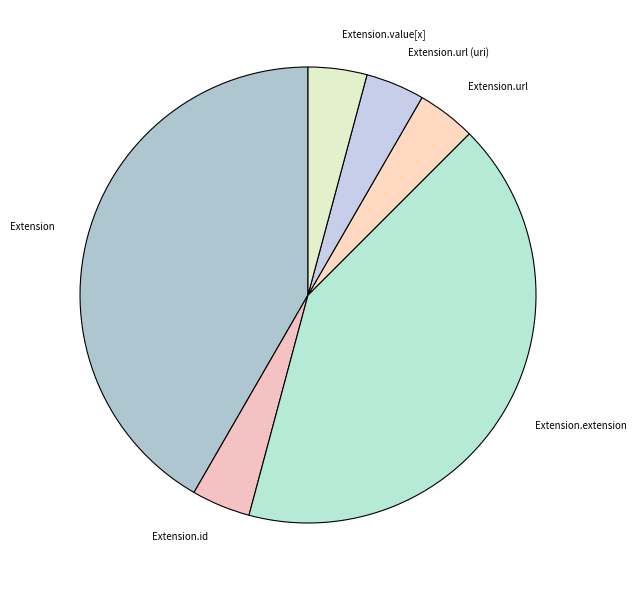

How many slices are in this pie chart?

6